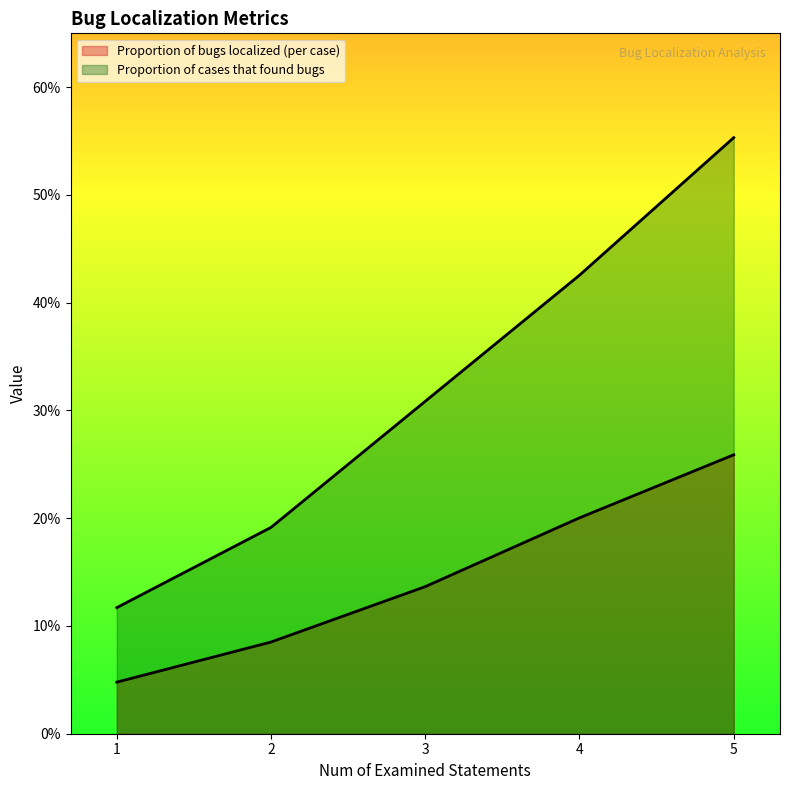

At 2, list the series in order from smallest to largest.

Proportion of bugs localized (per case), Proportion of cases that found bugs